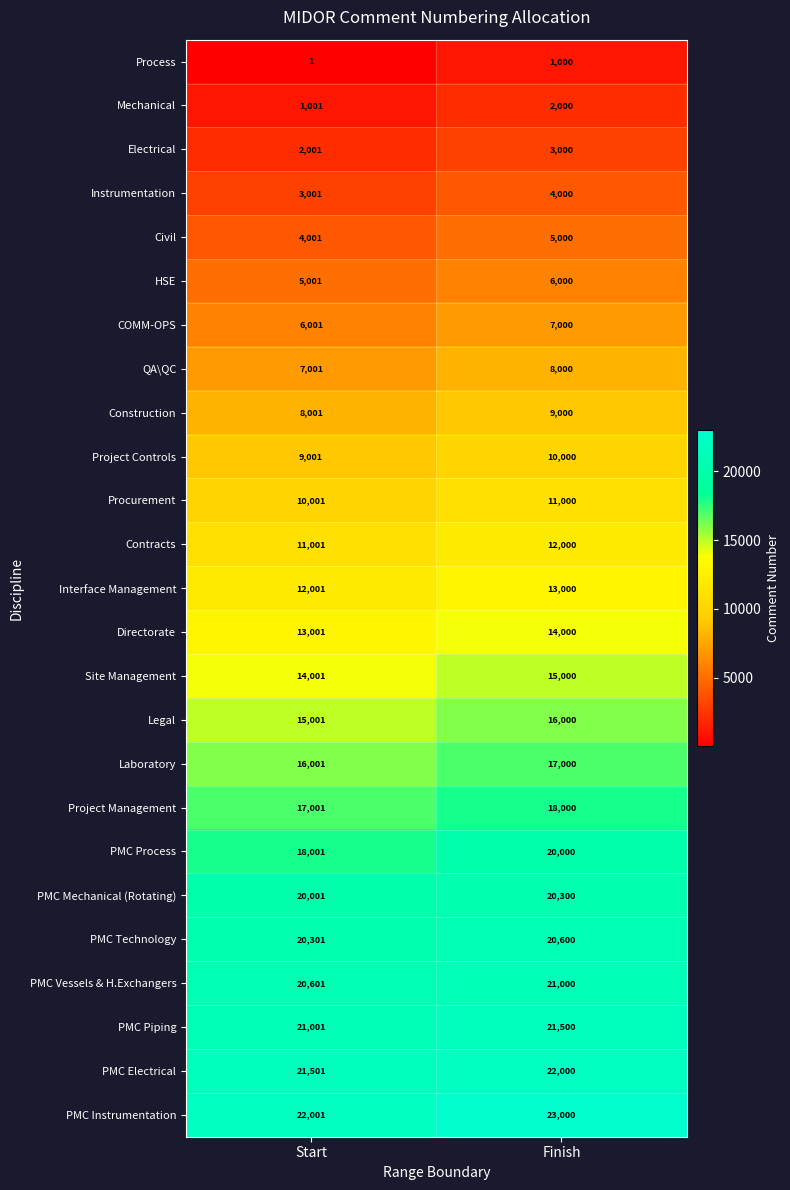

Rank the series at Start from highest to lowest value.

PMC Instrumentation, PMC Electrical, PMC Piping, PMC Vessels & H.Exchangers, PMC Technology, PMC Mechanical (Rotating), PMC Process, Project Management, Laboratory, Legal, Site Management, Directorate, Interface Management, Contracts, Procurement, Project Controls, Construction, QA\QC, COMM-OPS, HSE, Civil, Instrumentation, Electrical, Mechanical, Process